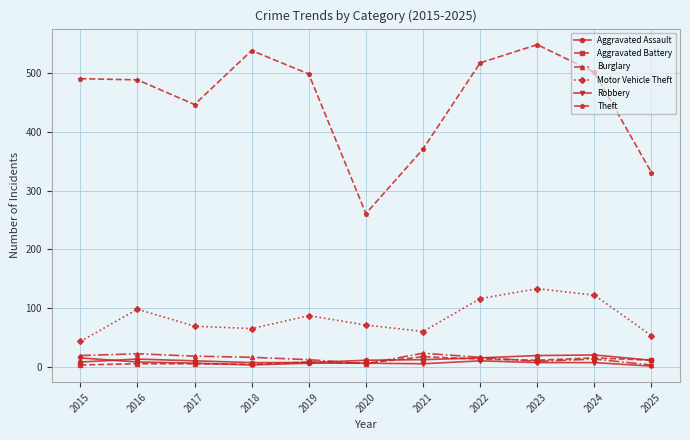

At how many categories does at least one series exceed 38?

11